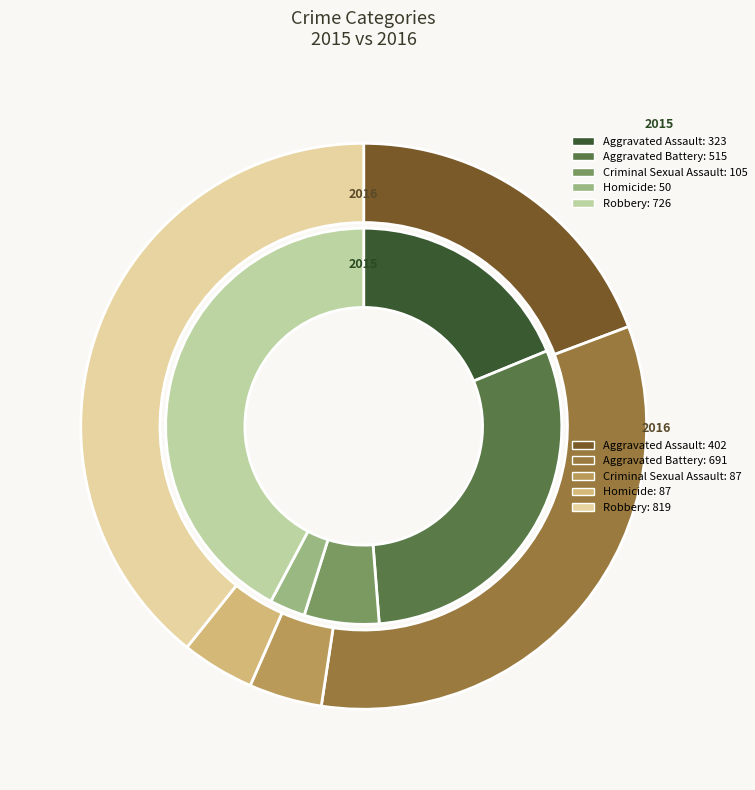

Between Robbery 2015 and Aggravated Assault 2016, which is larger?

Robbery 2015